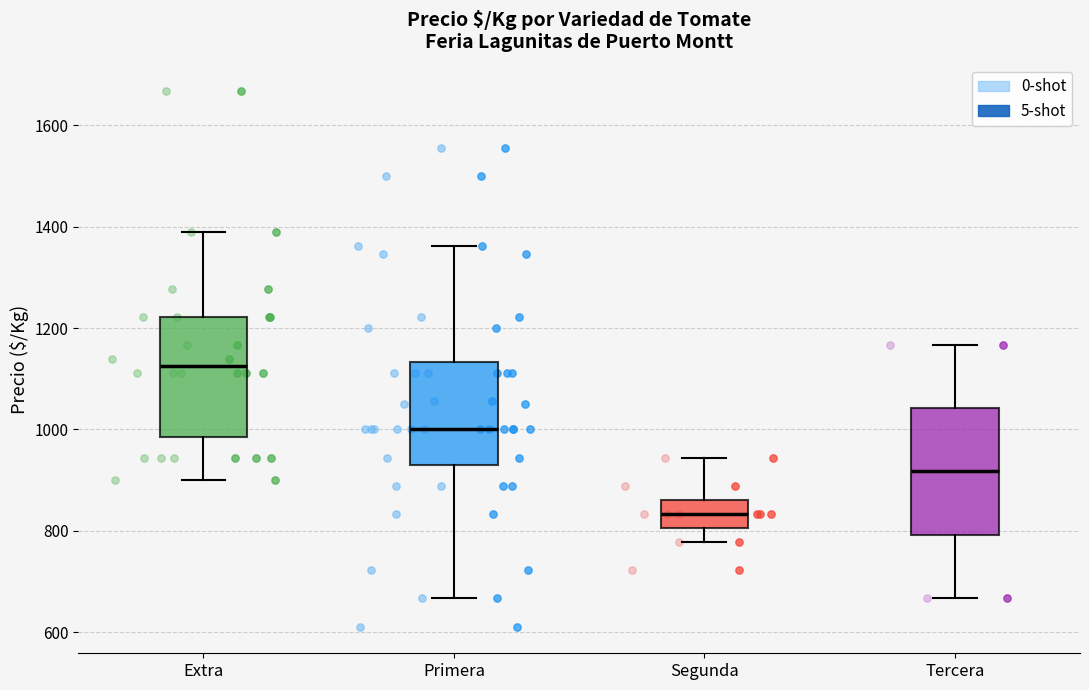

Reading left to right, transcribe this box plot: for each box, give where its median line is, the range the box spans, and where its two whiskers end, as read against the y-axis. The values are not printed on the chart, so give them approximately, as read against the axis.

Extra: median 1120, box 980 to 1220, whiskers 900 to 1380
Primera: median 1000, box 940 to 1140, whiskers 660 to 1360
Segunda: median 840, box 800 to 860, whiskers 780 to 940
Tercera: median 920, box 800 to 1040, whiskers 660 to 1160